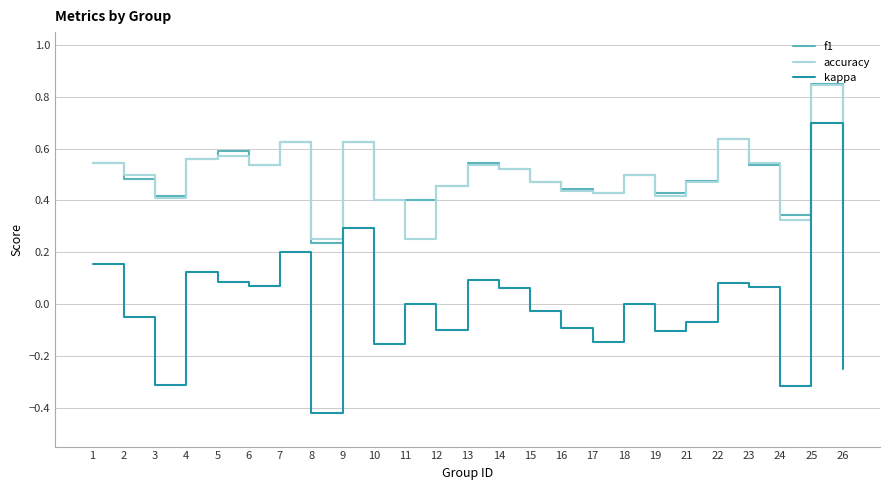

At which category does the chart reach its minimum across all series?

8